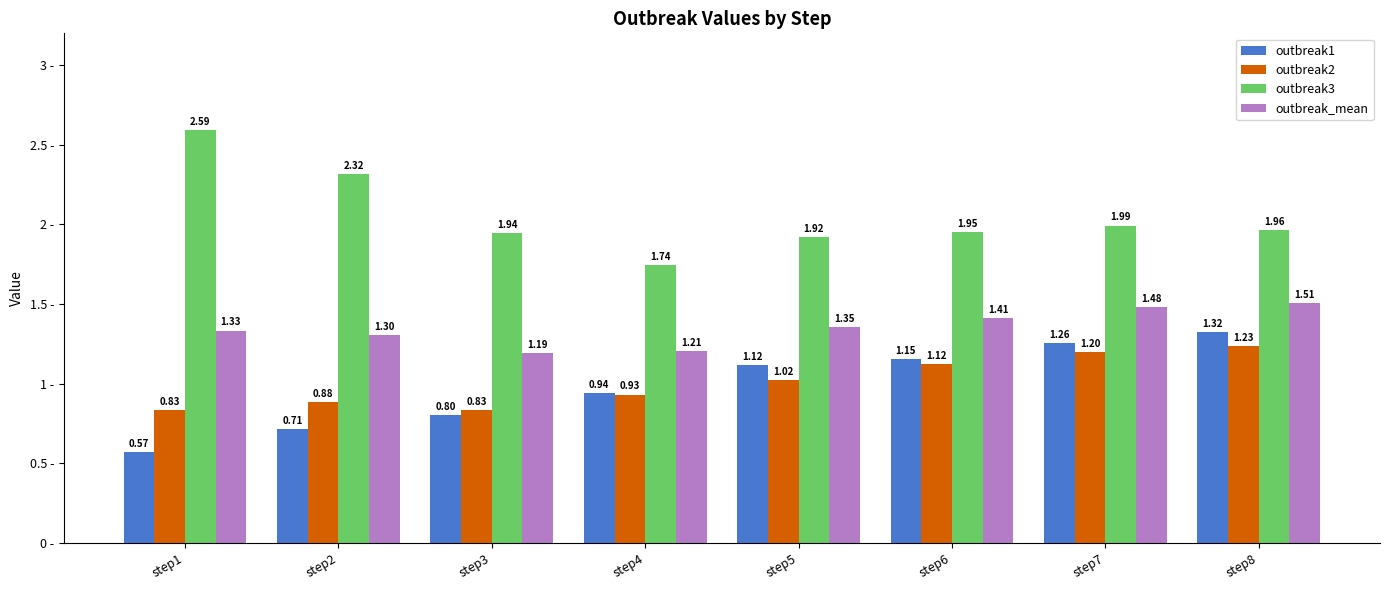

At which category is the sum across all series the highest?

step8